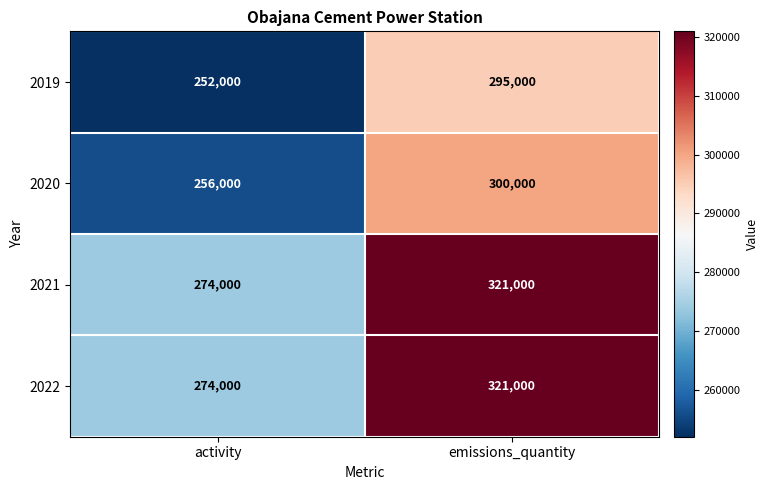

Which category has the lowest value across all series?

activity